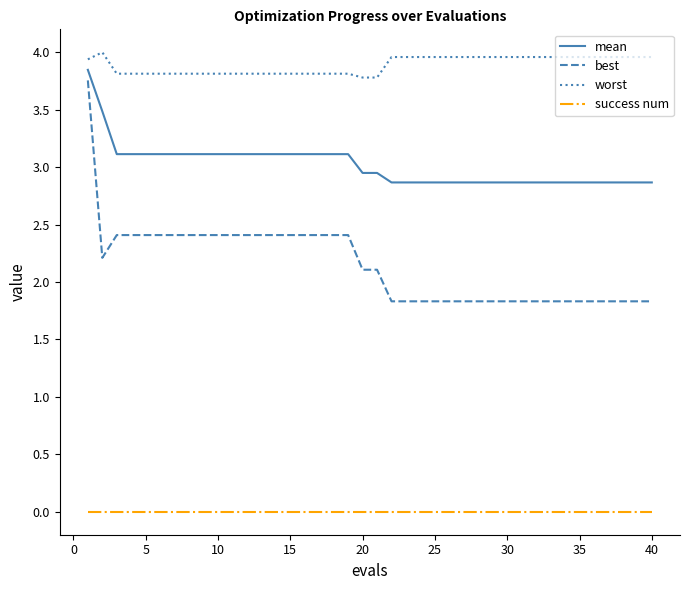

Which series has the widest spread of values?

best